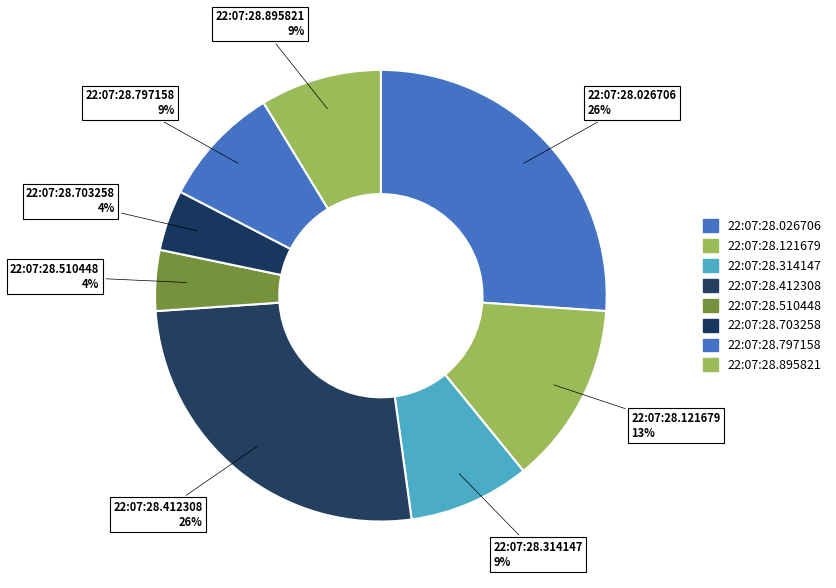

Is there a majority slice in this chart?

No